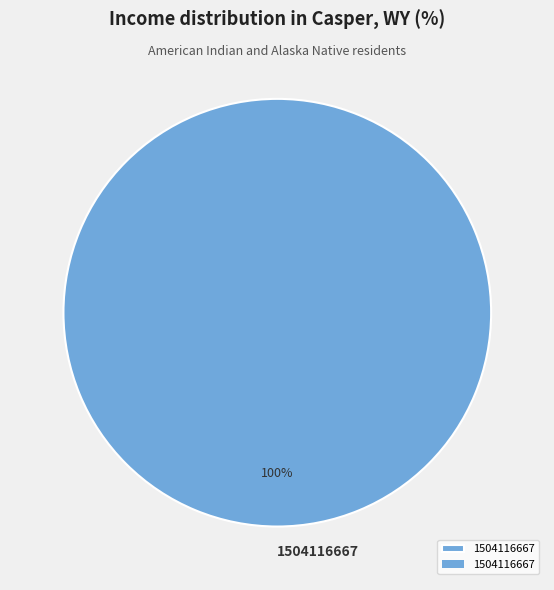

Is there any slice that represents more than half of the pie?

Yes